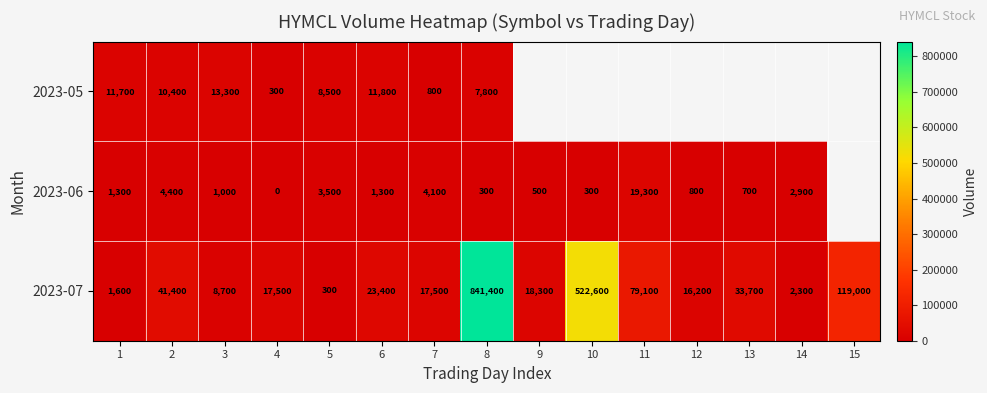

Rank the series at 4 from highest to lowest value.

2023-07, 2023-05, 2023-06